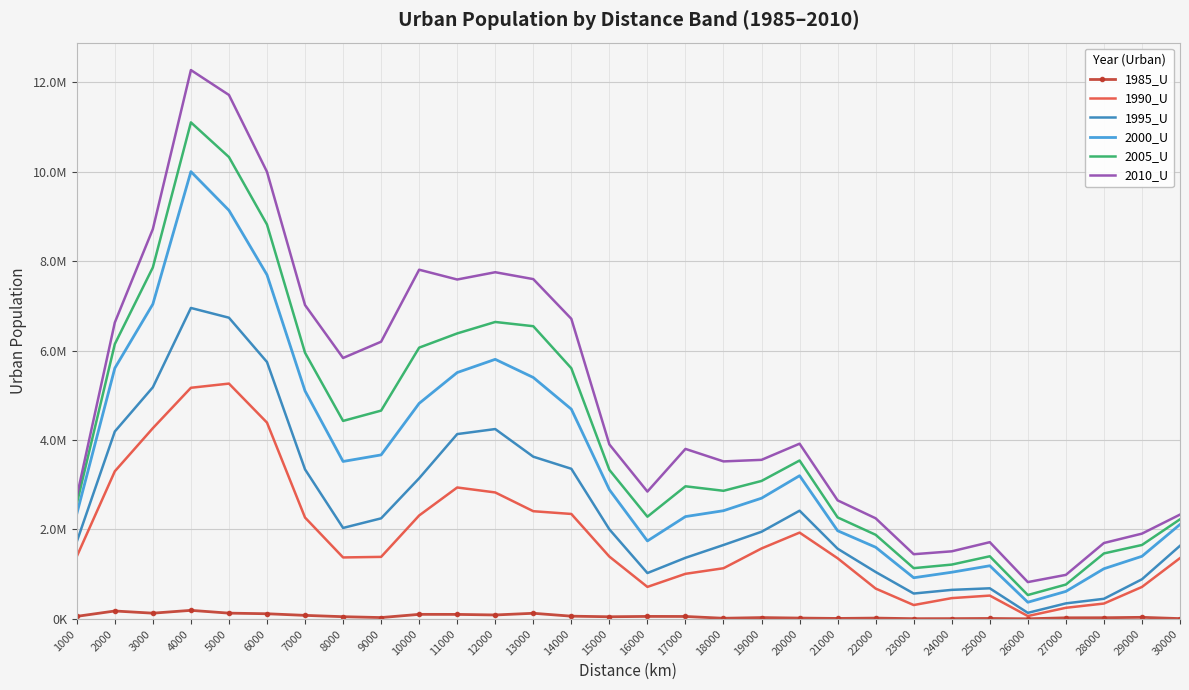

Which series has the largest range (max minus min)?

2010_U